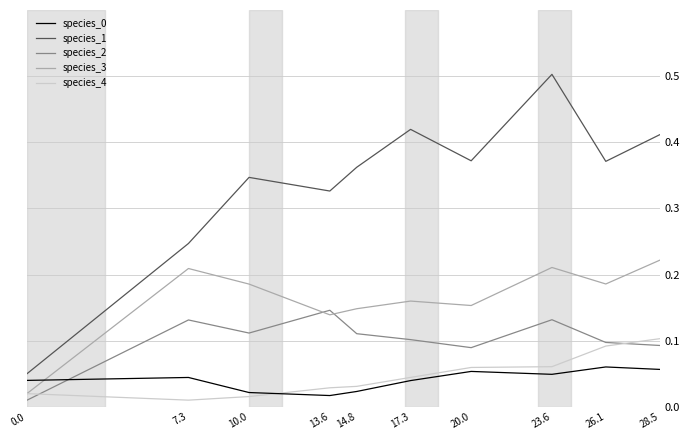

The value of species_4 at 28.5 is 0.0. True or false?

False